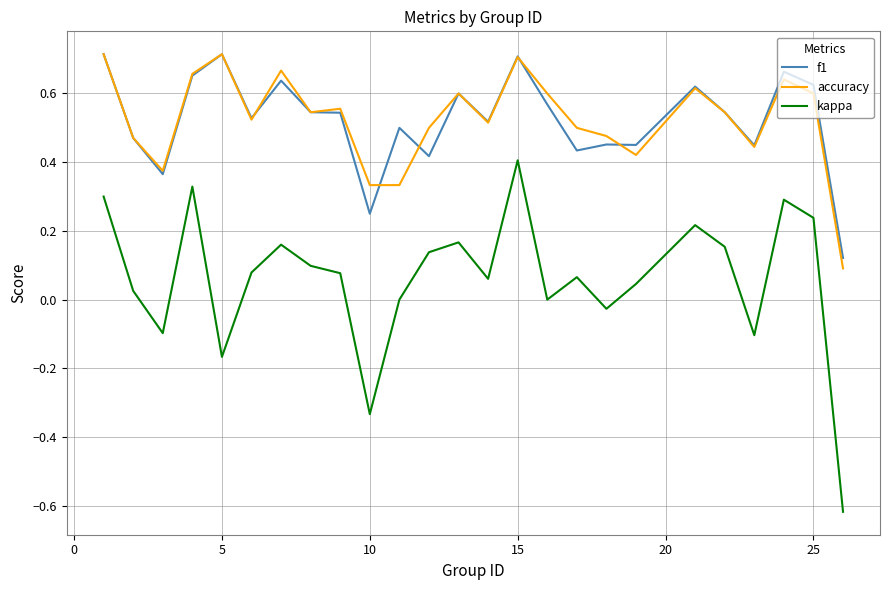

True or false: kappa and f1 cross at least once.

False